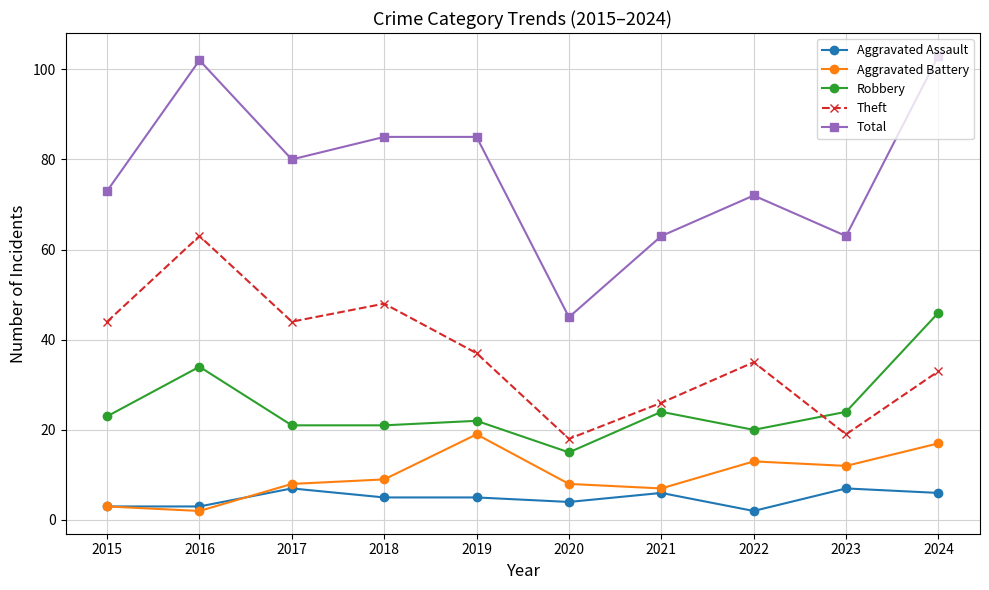

Where does the Total series first go above 80?

2016